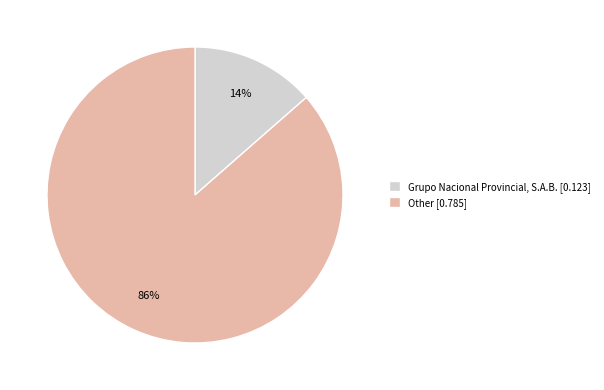

Count the number of slices in the pie.

2